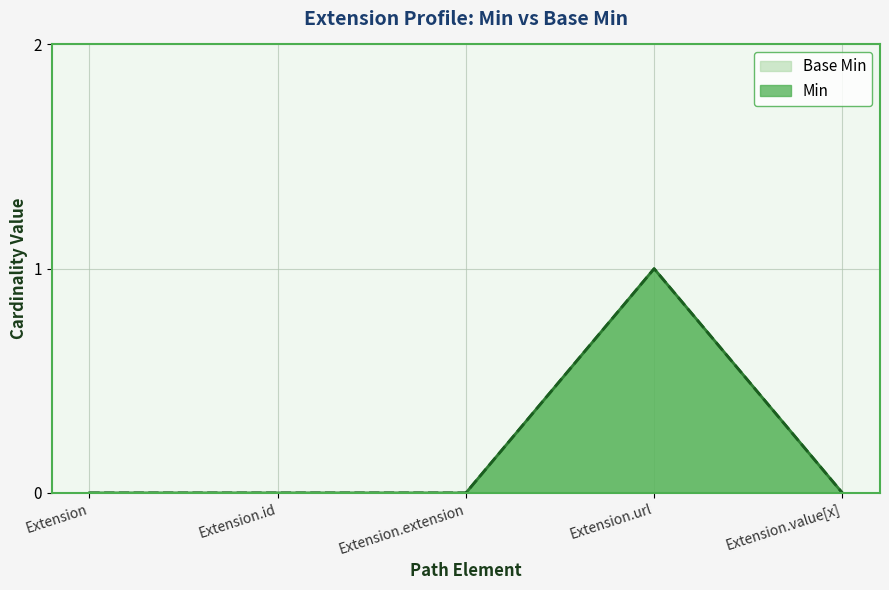

What is the difference between the Min values at Extension.url and Extension.extension?

1